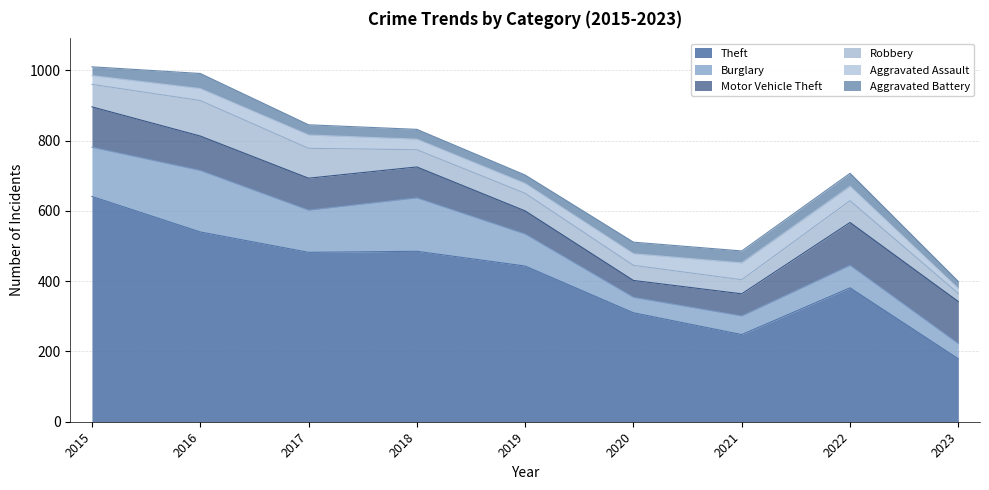

True or false: Aggravated Assault and Theft cross at least once.

False